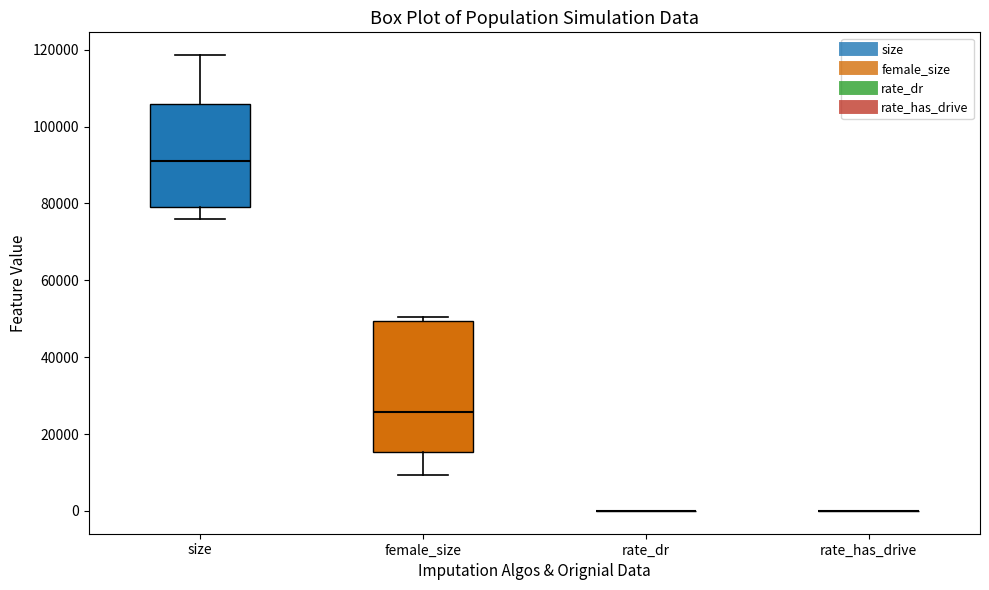

Reading left to right, transcribe this box plot: for each box, give where its median line is, the range the box spans, and where its two whiskers end, as read against the y-axis. The values are not printed on the chart, so give them approximately, as read against the axis.

size: median 92000, box 80000 to 106000, whiskers 76000 to 118000
female_size: median 26000, box 16000 to 50000, whiskers 10000 to 50000 (just above the box's upper edge)
rate_dr: box collapsed to a line at 0, whiskers 0 to 0
rate_has_drive: box collapsed to a line at 0, whiskers 0 to 0